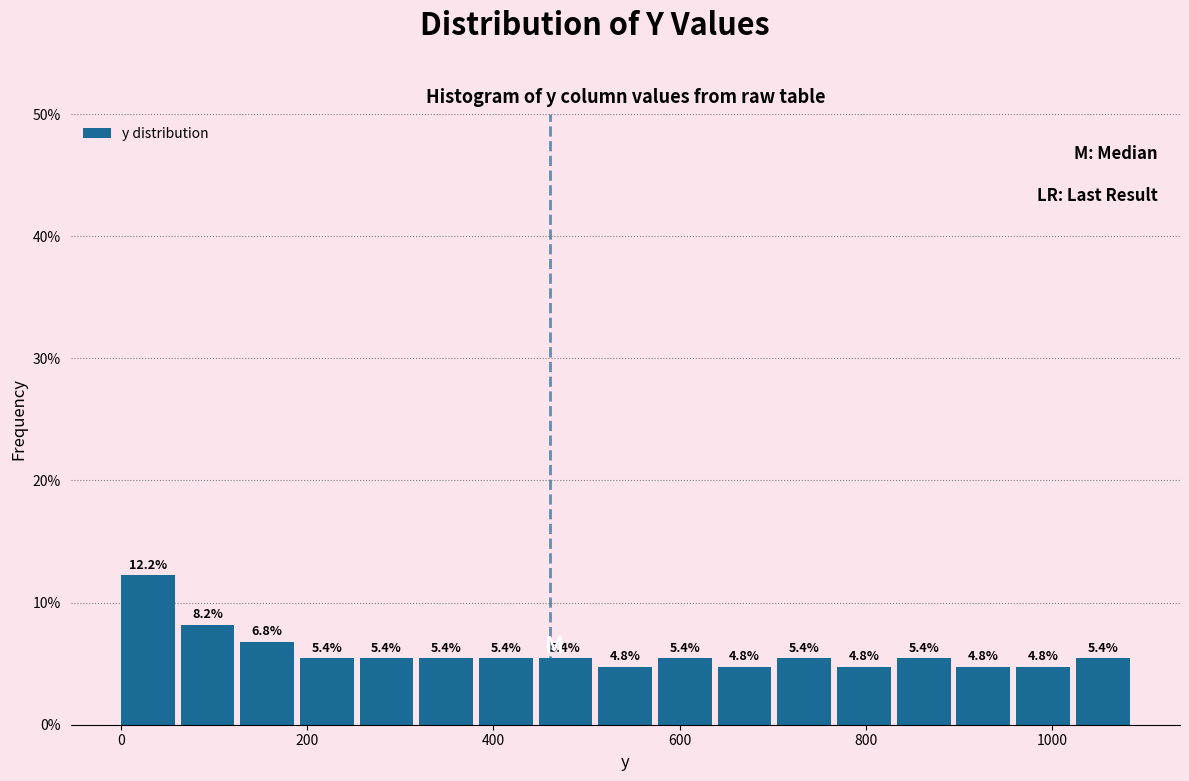

Read against the x-axis, roughly where is the centre of the tallest bar?

20